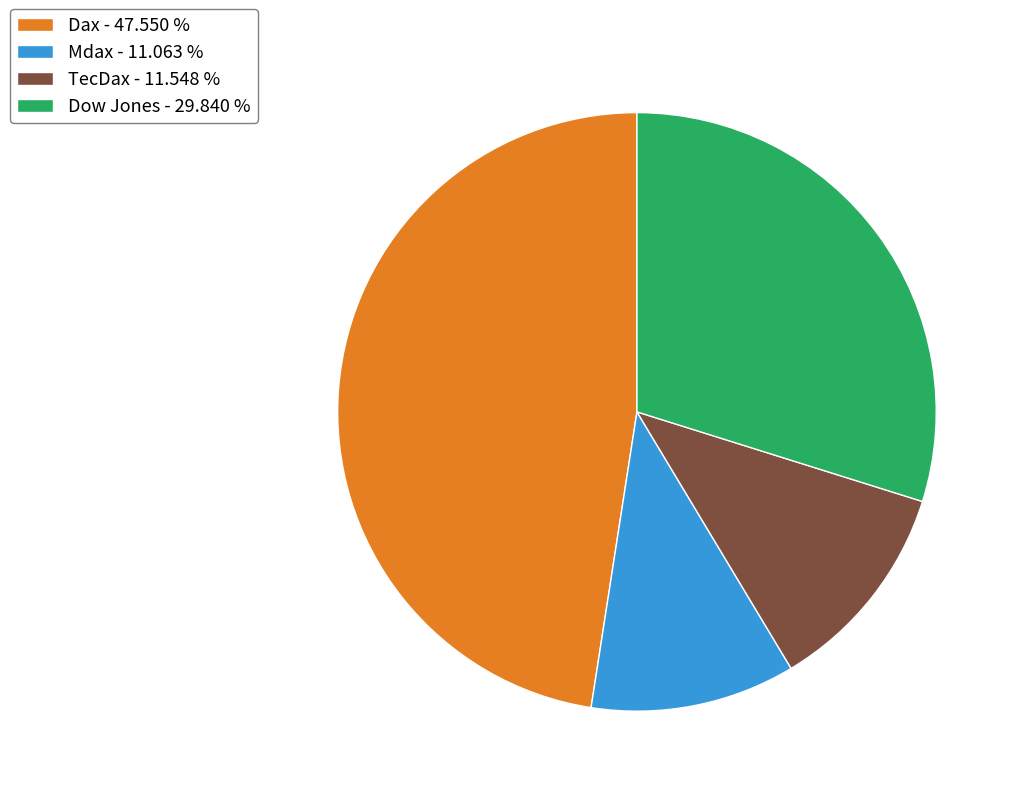

Which has a higher value, Dow Jones - 29.840 % or Mdax - 11.063 %?

Dow Jones - 29.840 %